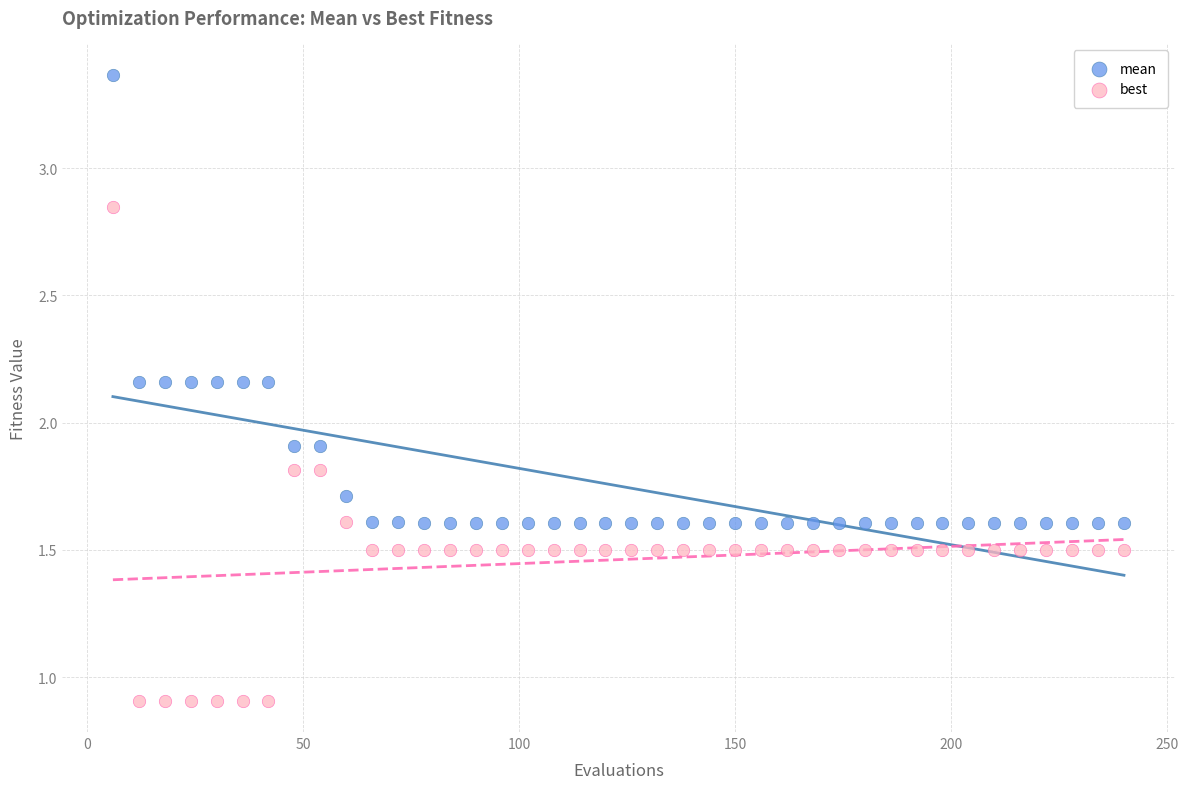

Which series contains the highest Y value?

mean